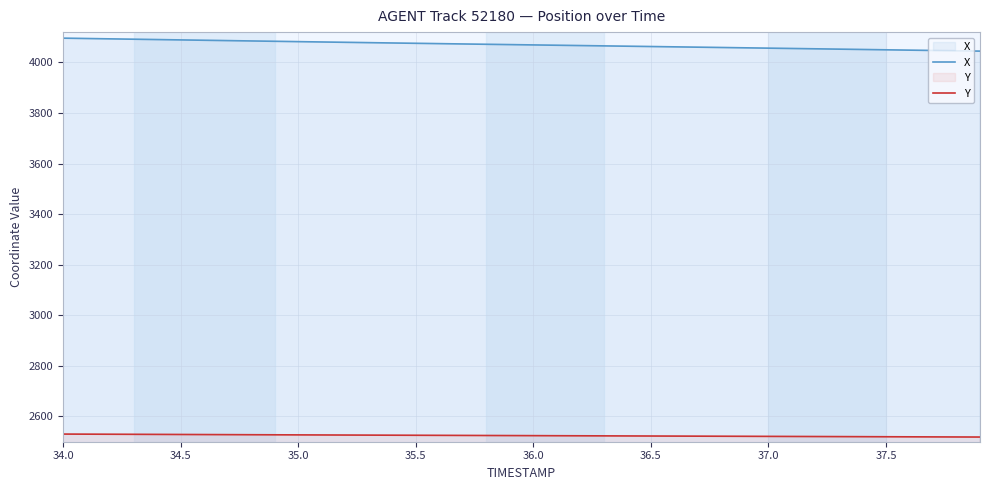

What is the difference between the maximum and minimum values in the Y series?

11.7